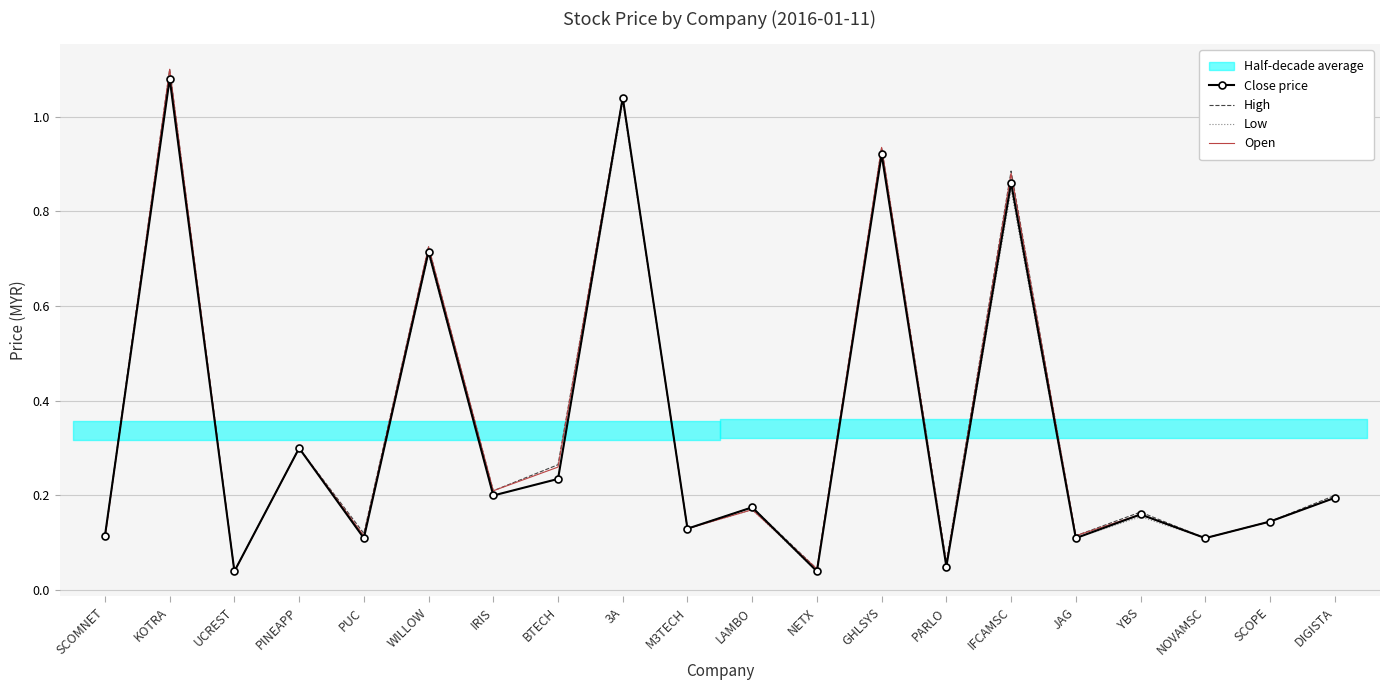

True or false: Low has a value of 0.2 at PINEAPP.

False